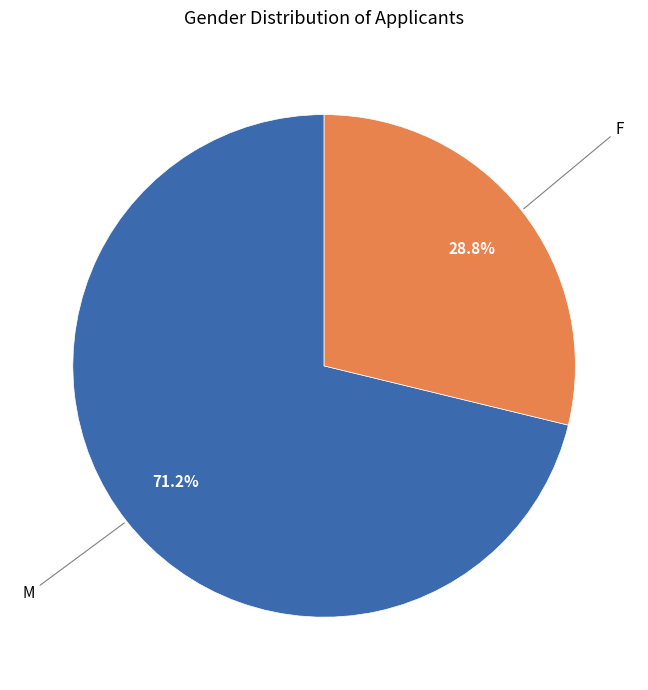

Does any single category account for the majority?

Yes